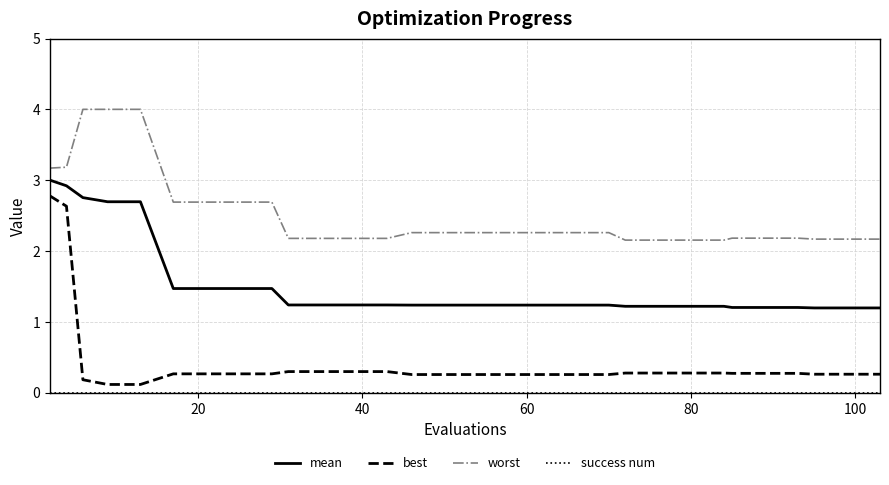

True or false: mean and best intersect in this chart.

False